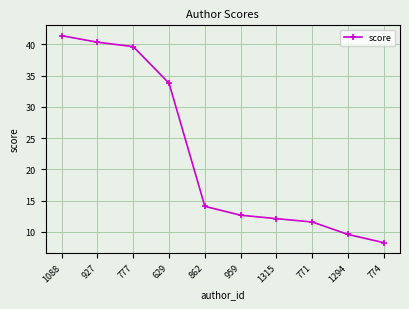

The chart shows a value of 41.4 at 1088. True or false?

True